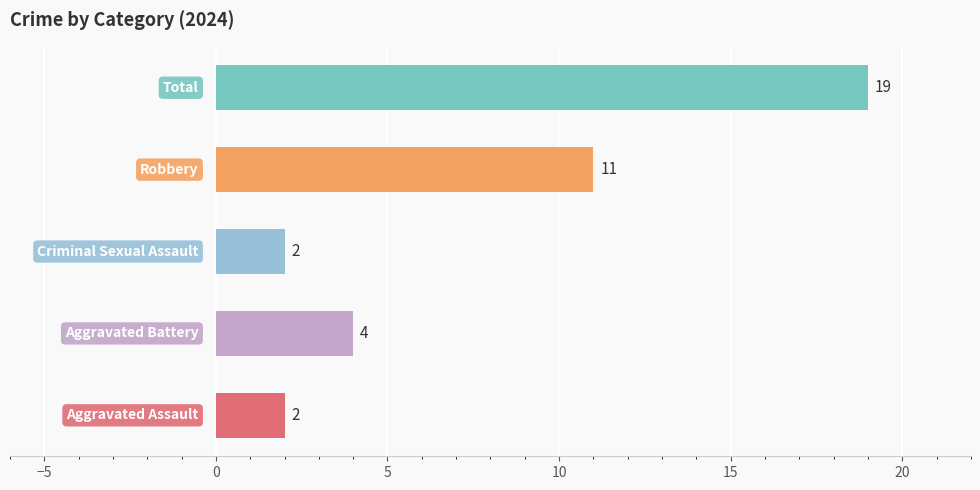

What is the difference between the maximum and minimum values?

17